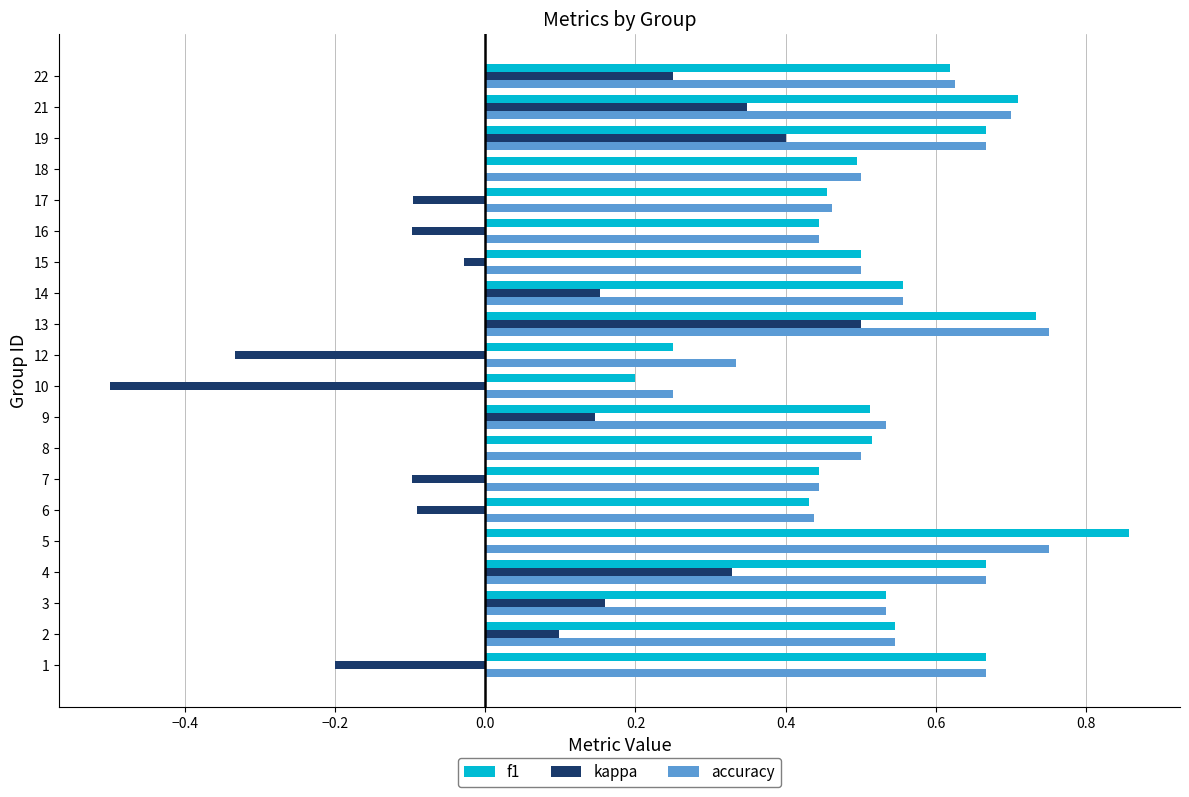

True or false: f1 has a value of 0.5 at 2.

True